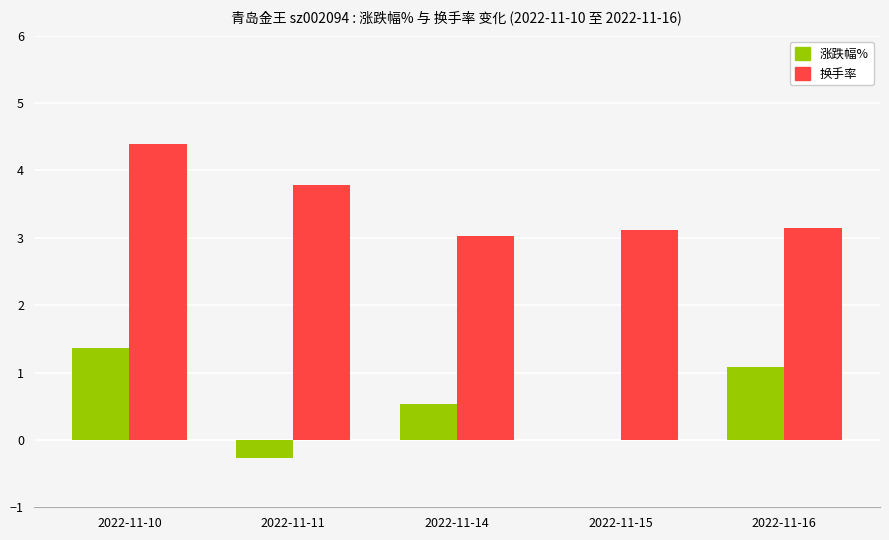

What is the sum of all 涨跌幅% values?

2.7